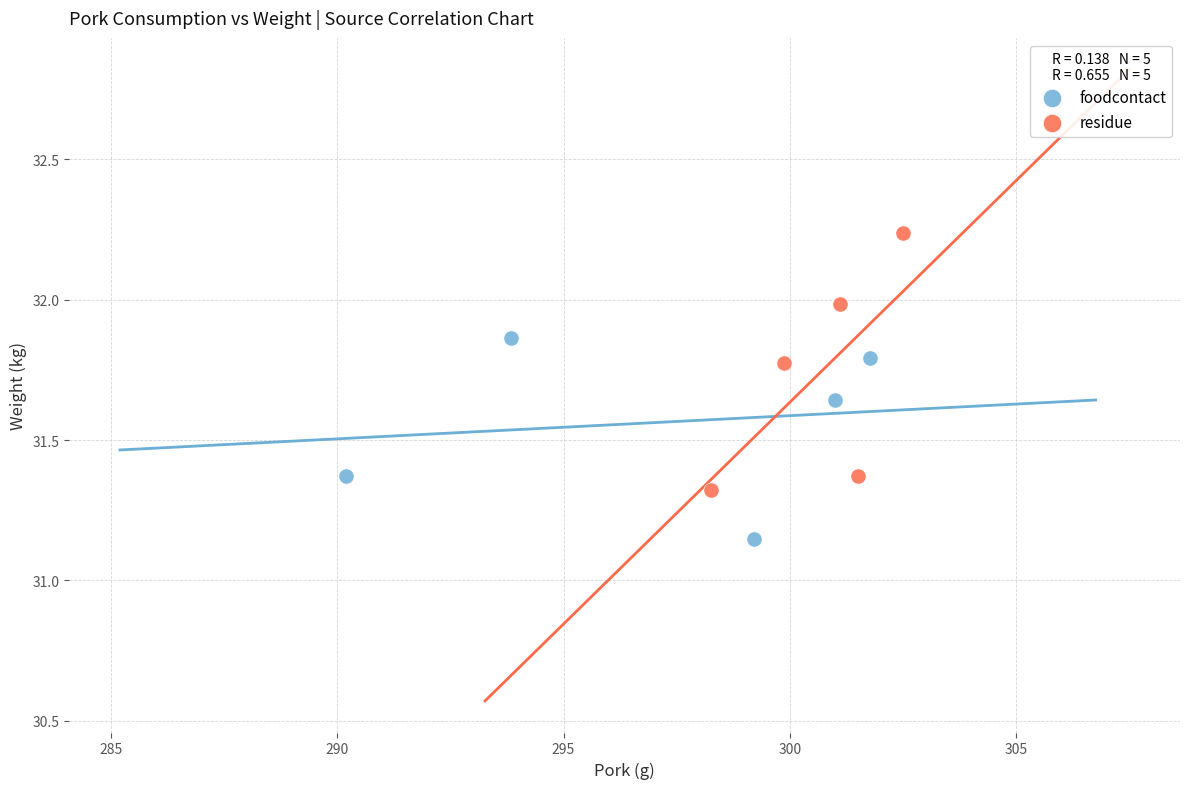

Which series has the widest spread of Y values?

residue